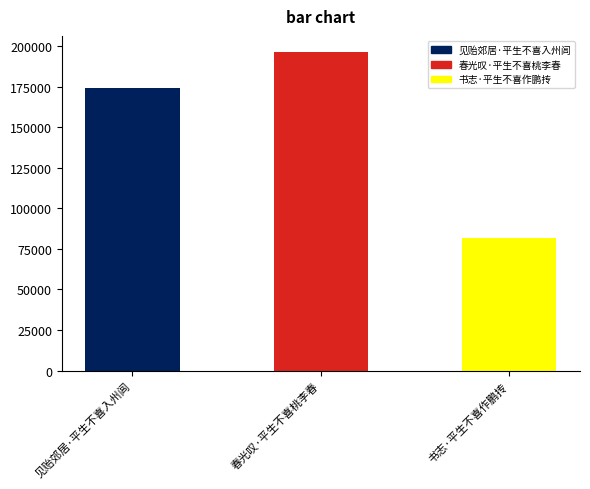

What is the smallest value displayed?

81893